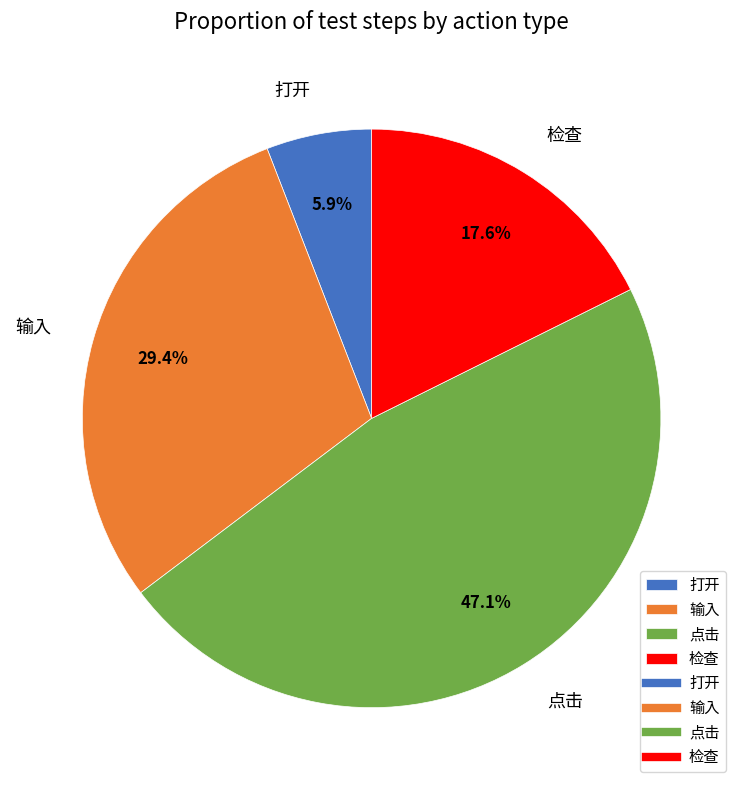

What percentage is NOT represented by 点击?

52.9%